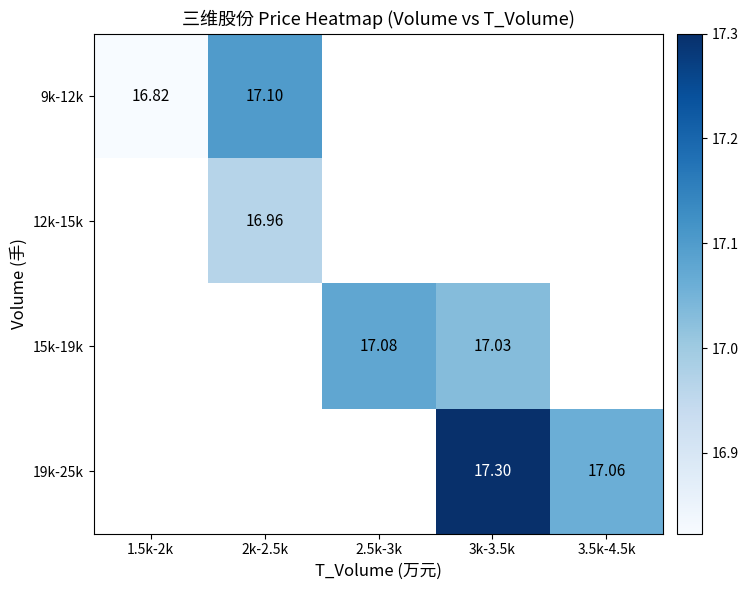

Is the value of 15k-19k at 3k-3.5k greater than the value of 19k-25k at 3.5k-4.5k?

No